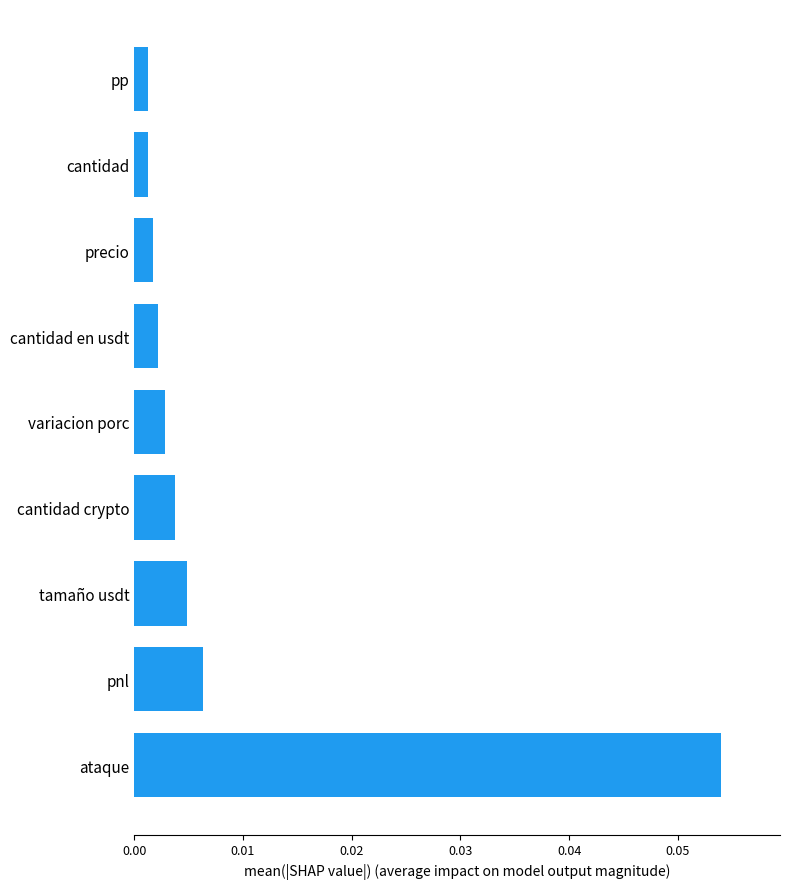

Which label corresponds to the largest value in the chart?

ataque